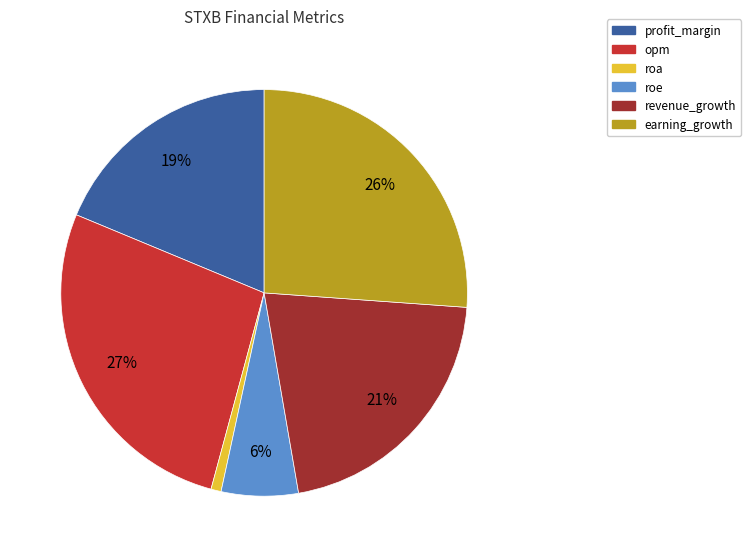

Is the sum of roe and opm greater than half?

No